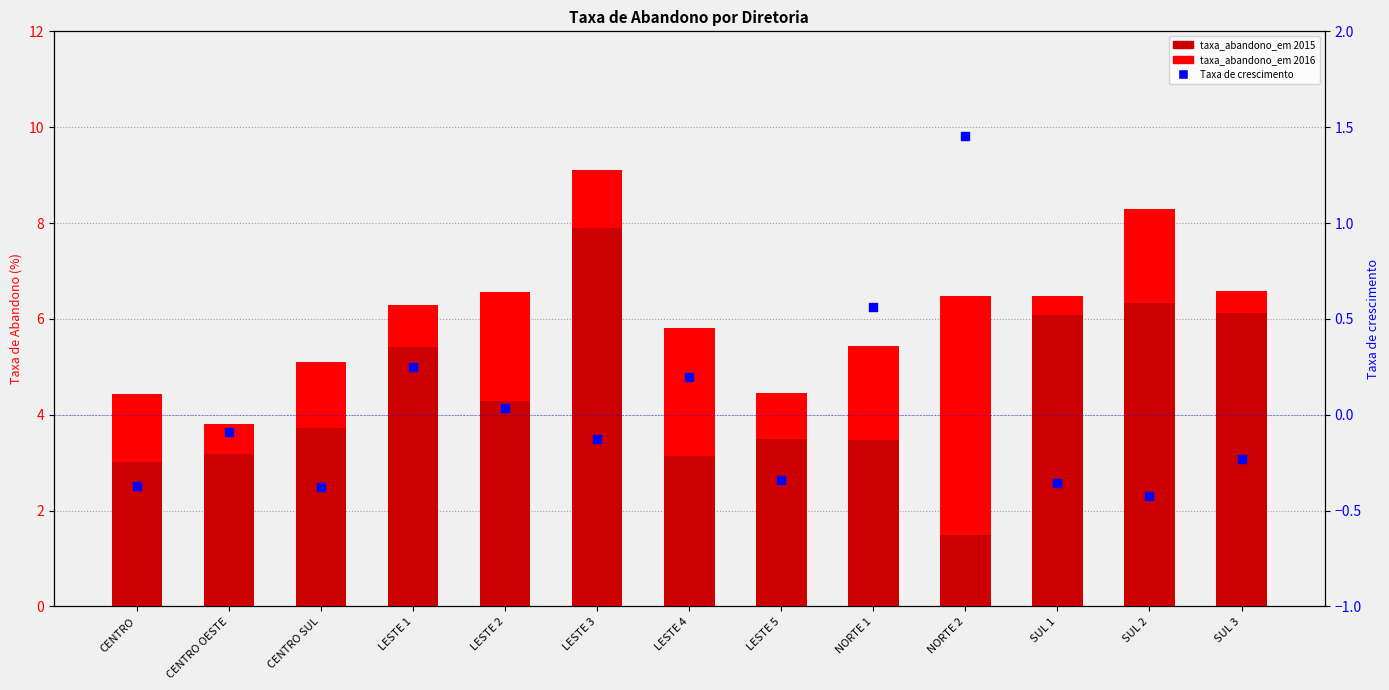

At which category is the sum across all series the highest?

LESTE 3